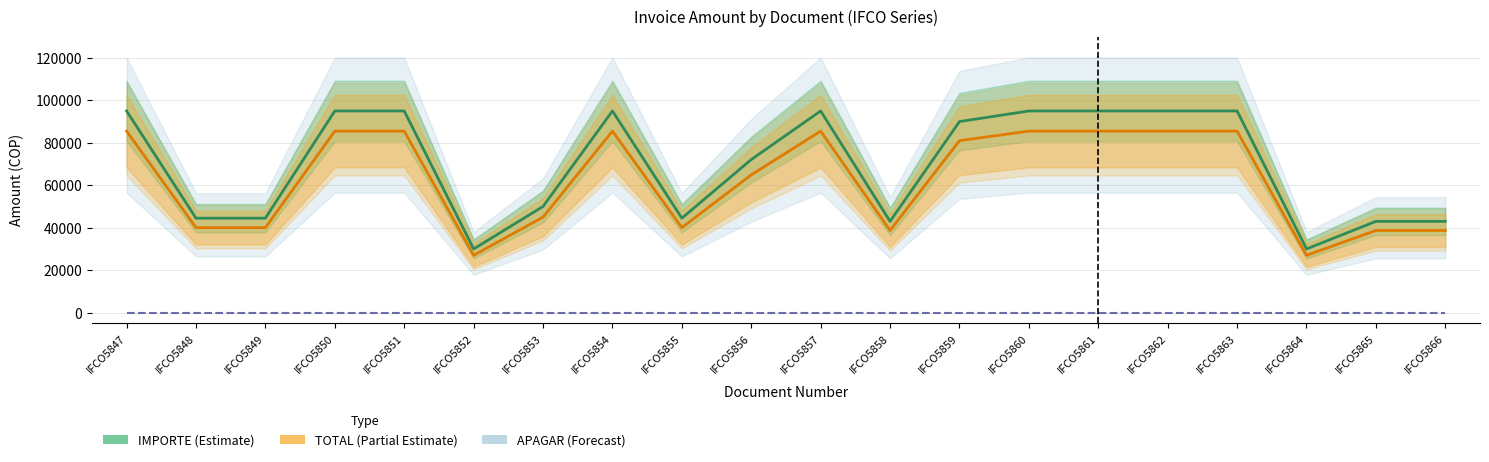

Reading left to right, transcribe all the data shown in this chart.

IMPORTE: 95000	44500	44500	95000	95000	30000	50000	95000	44500	72100	95000	43000	90000	95000	95000	95000	95000	30000	43000	43000
TOTAL: 85500	40050	40050	85500	85500	27000	45000	85500	40050	64890	85500	38700	81000	85500	85500	85500	85500	27000	38700	38700
APAGAR: 0	0	0	0	0	0	0	0	0	0	0	0	0	0	0	0	0	0	0	0